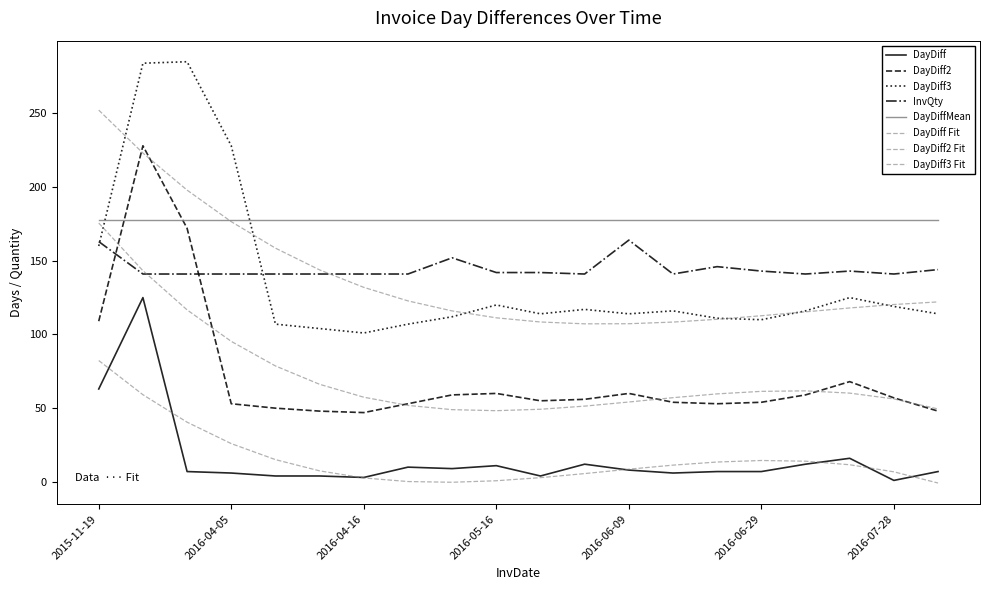

Rank the categories by InvQty value from highest to lowest.

2016-06-09, 2015-11-19, 2016-05-05, 2016-06-22, 2016-08-04, 2016-06-29, 2016-07-27, 2016-05-16, 2016-05-20, 2016-03-23, 2016-03-30, 2016-04-05, 2016-04-09, 2016-04-13, 2016-04-16, 2016-04-26, 2016-06-01, 2016-06-15, 2016-07-11, 2016-07-28